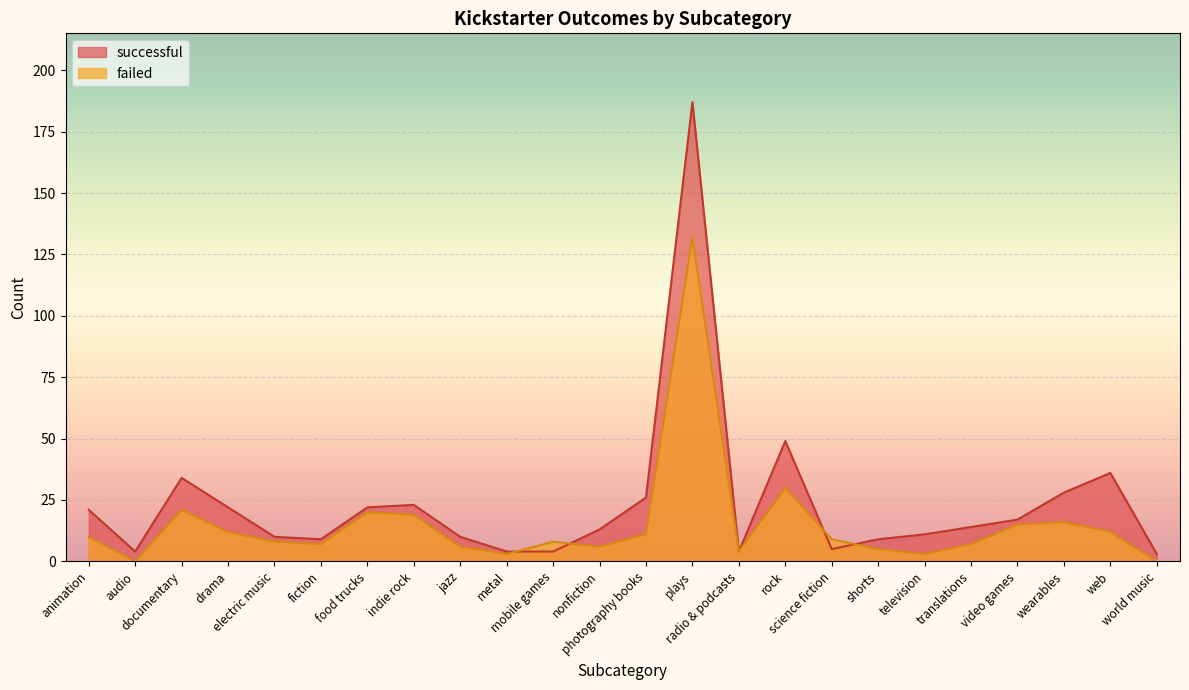

How many lines are shown in the chart?

2